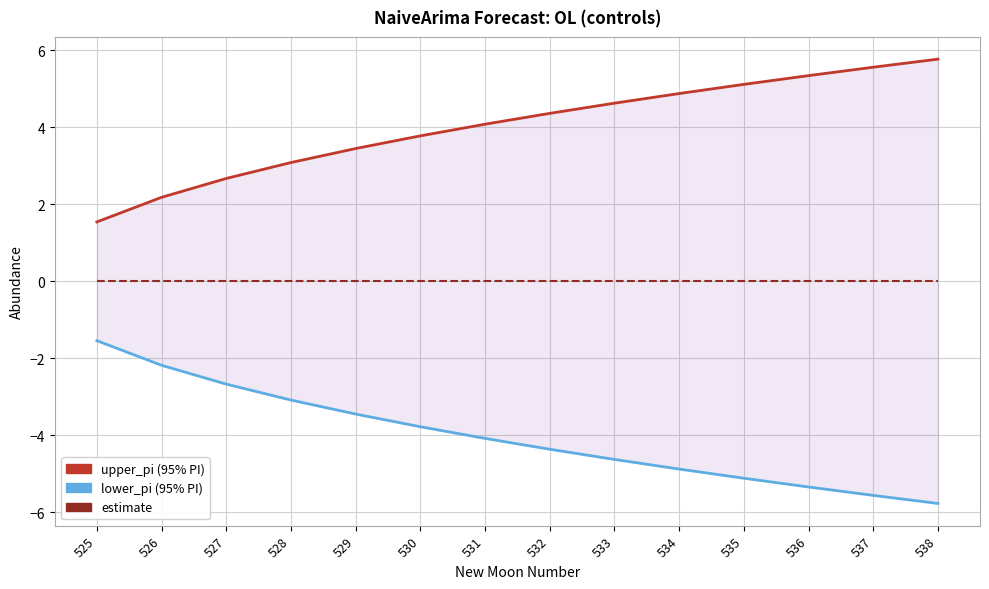

Where does the lower_pi series first go above -4?

525